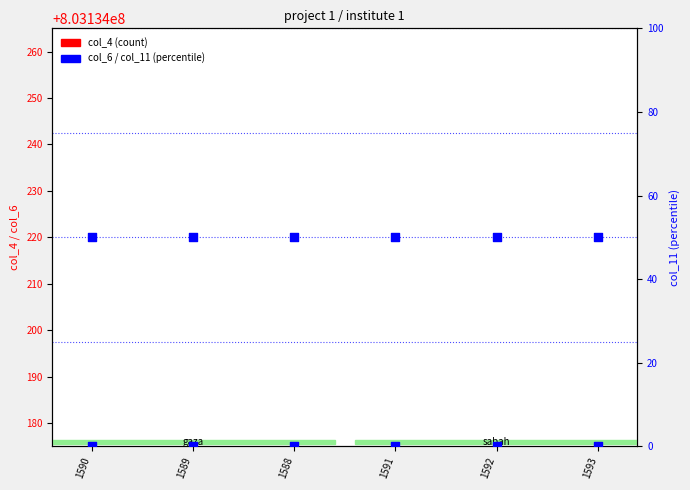

Which series has the largest Y range (max minus min)?

col_4